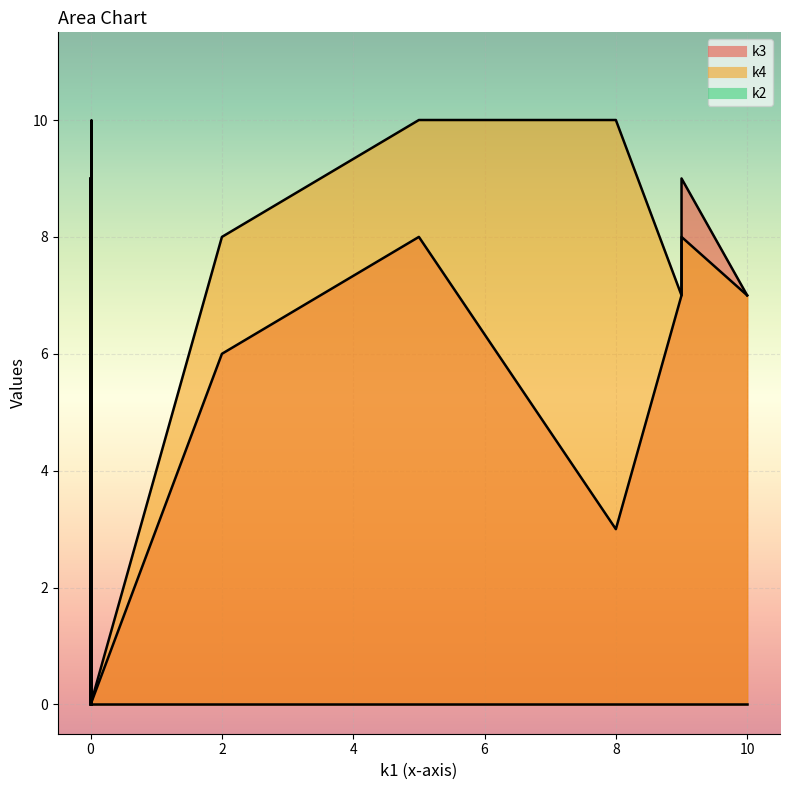

Is it true that k2 equals -6 at i0?

False